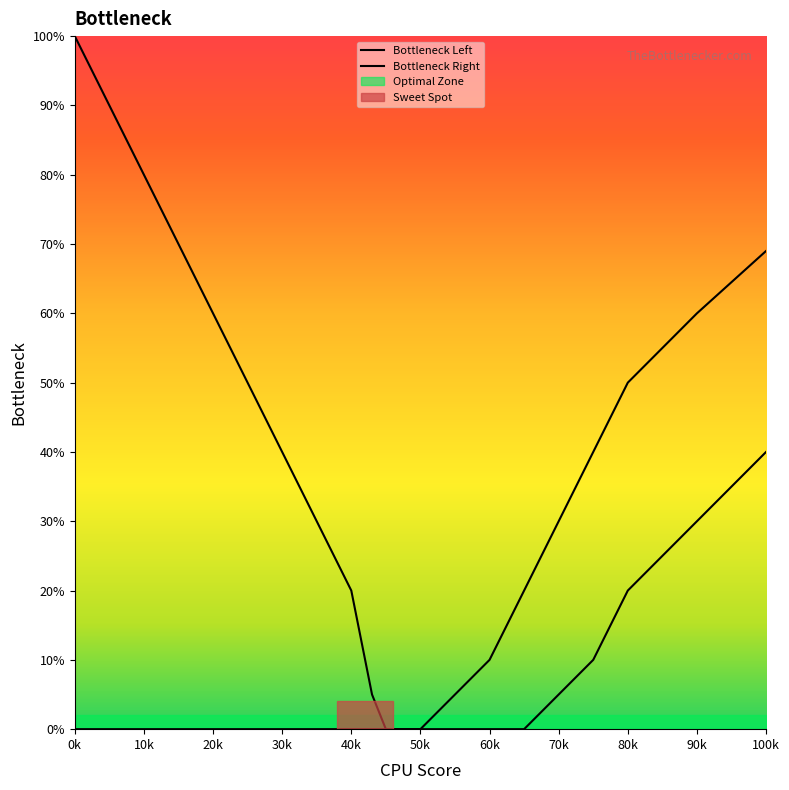

The Bottleneck Right series shows -28 at 20k. True or false?

False